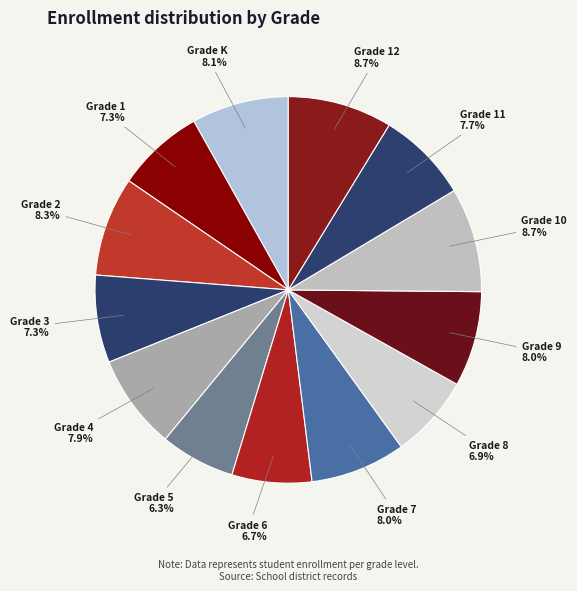

What is the smallest slice in the pie chart?

Grade 5